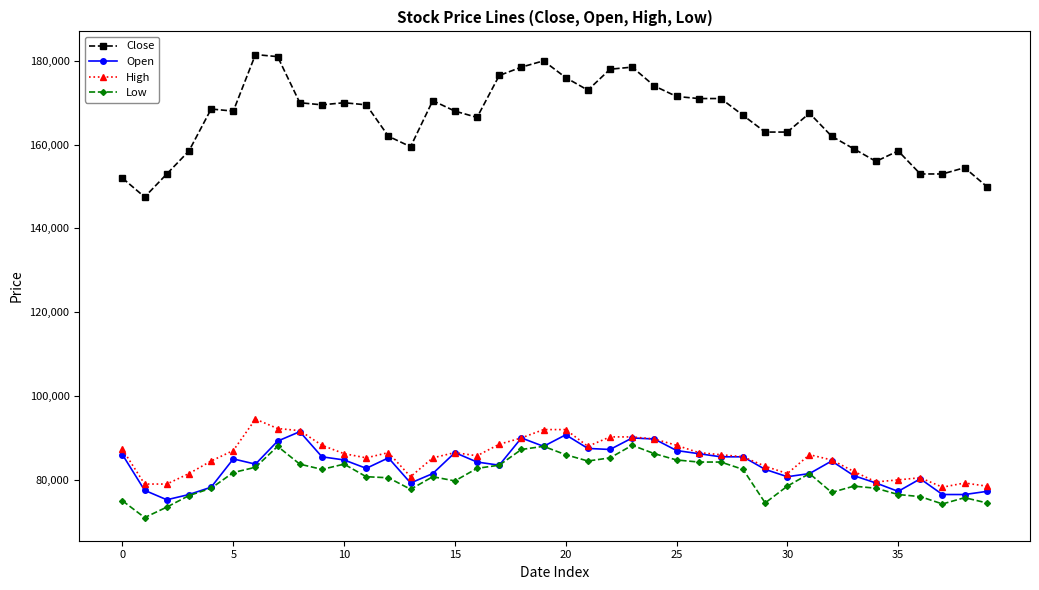

What is the average value of the High series?

85544